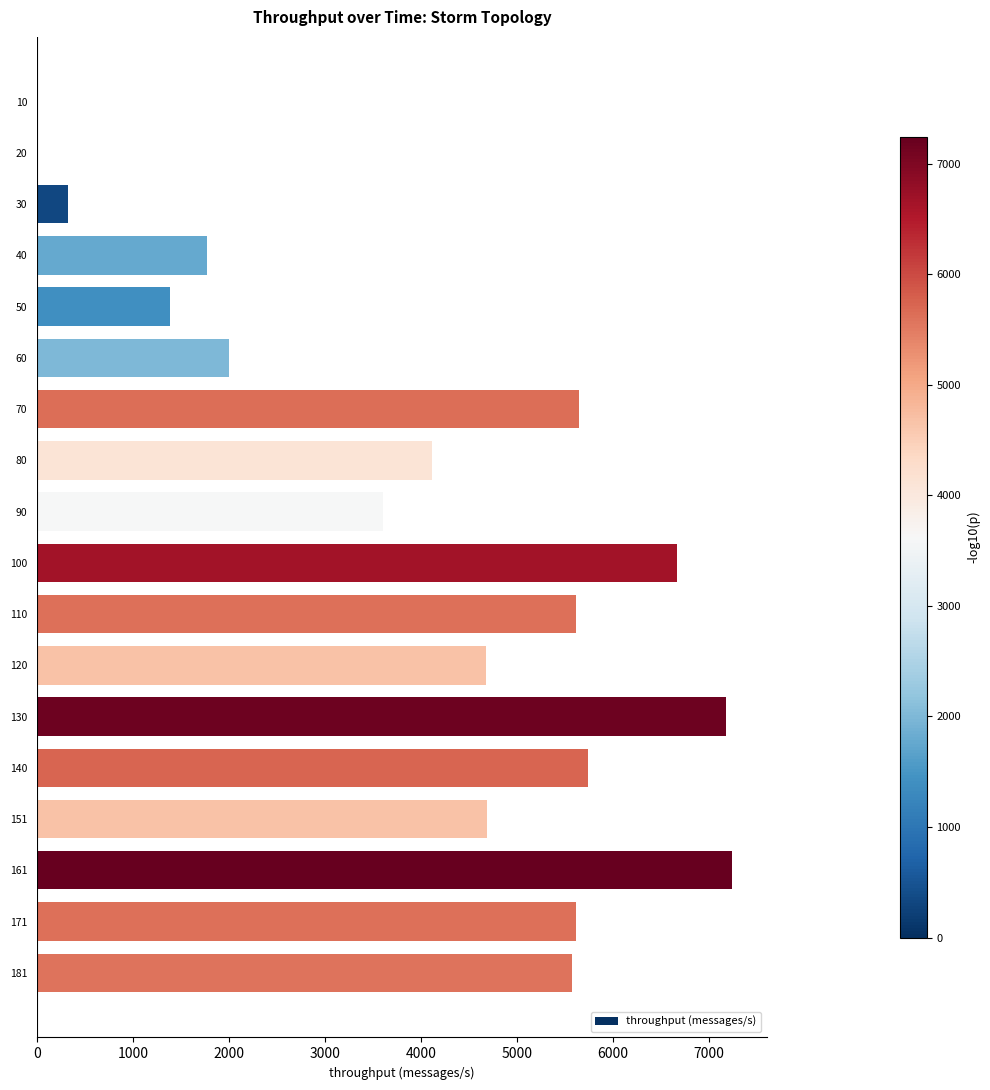

What is the change in value from 161 to 171?

-1629